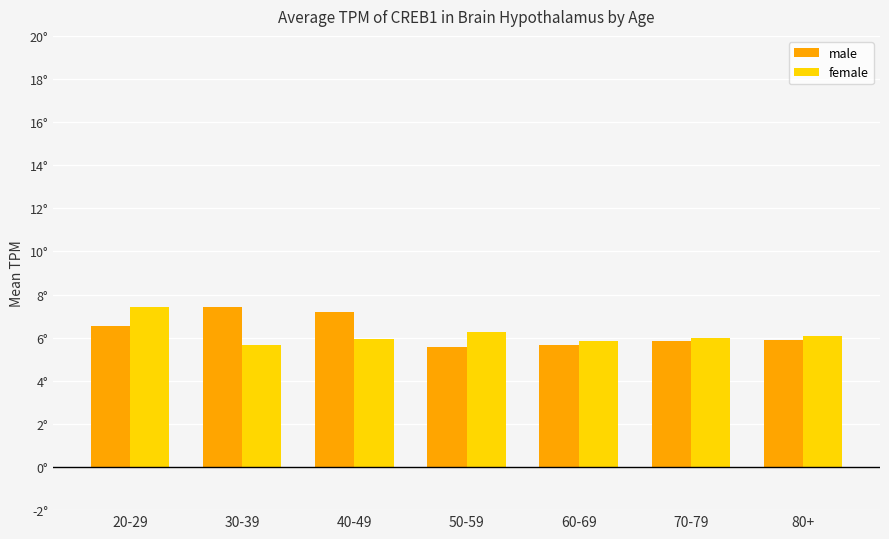

The female series shows 6.3 at 50-59. True or false?

True